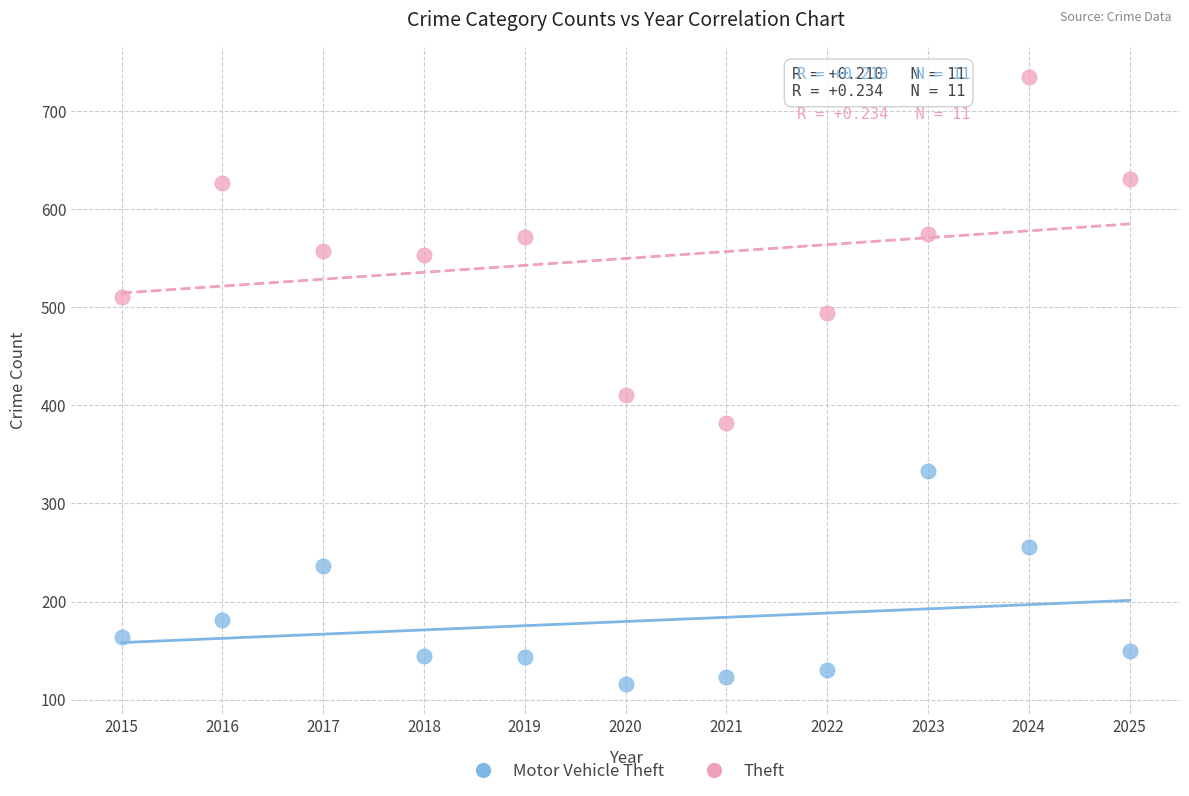

Which series has the widest spread of Y values?

Theft